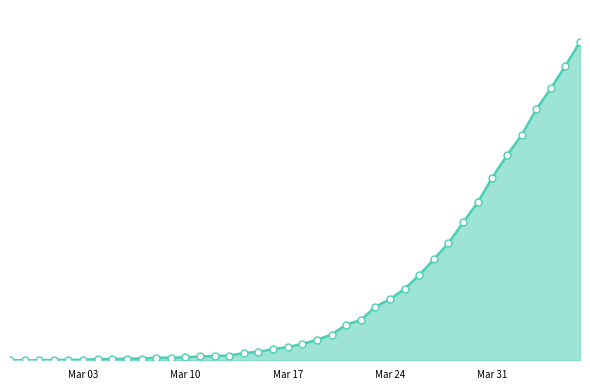

The chart shows a value of 45 at Mar 17. True or false?

False